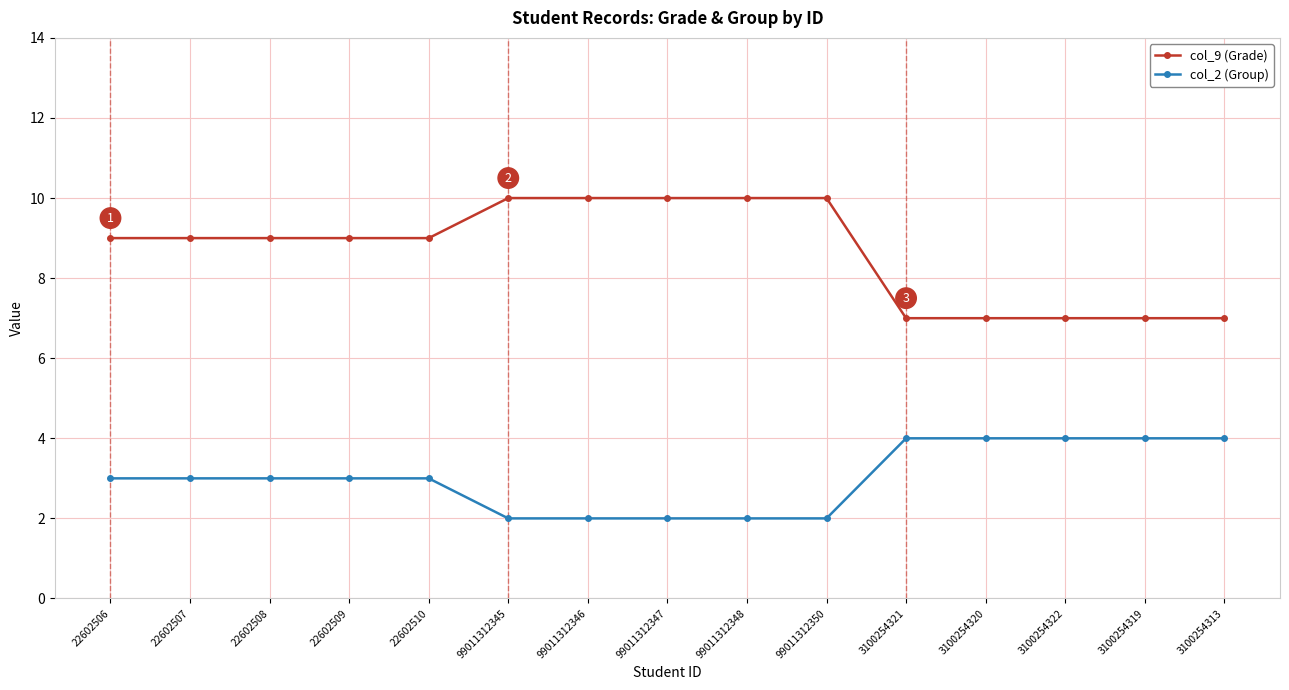

True or false: col_9 (Grade) and col_2 (Group) intersect in this chart.

False